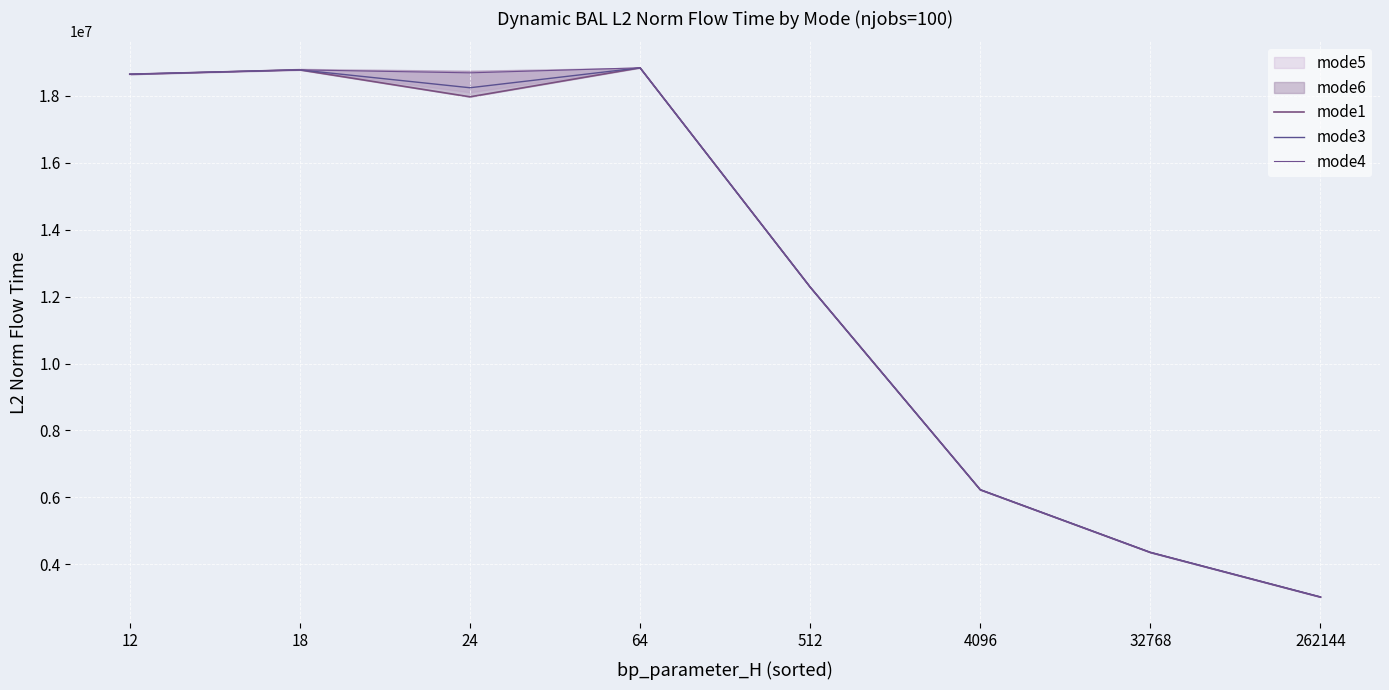

At 32768, list the series in order from smallest to largest.

mode1, mode3, mode4